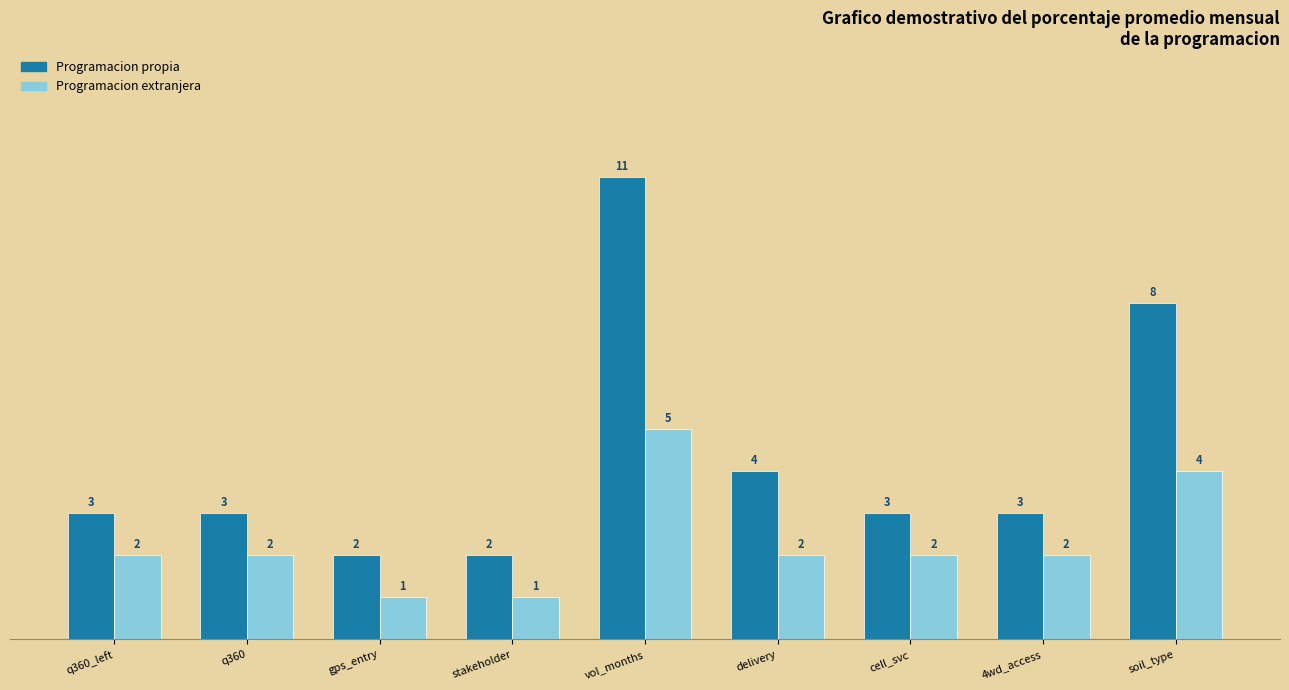

Rank the series by their average value, from highest to lowest.

Programacion propia, Programacion extranjera